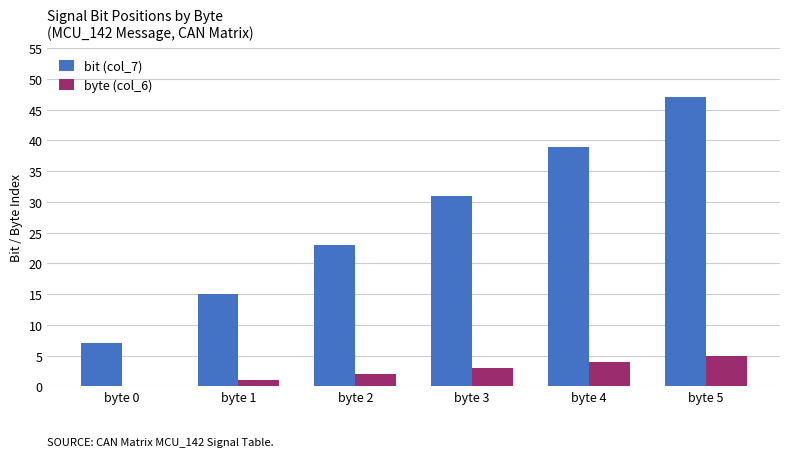

What is the highest value of the byte (col_6) series?

5